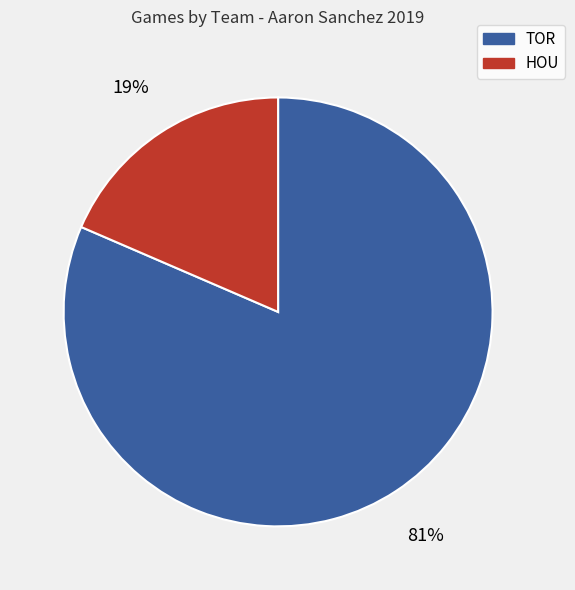

How many slices are in this pie chart?

2